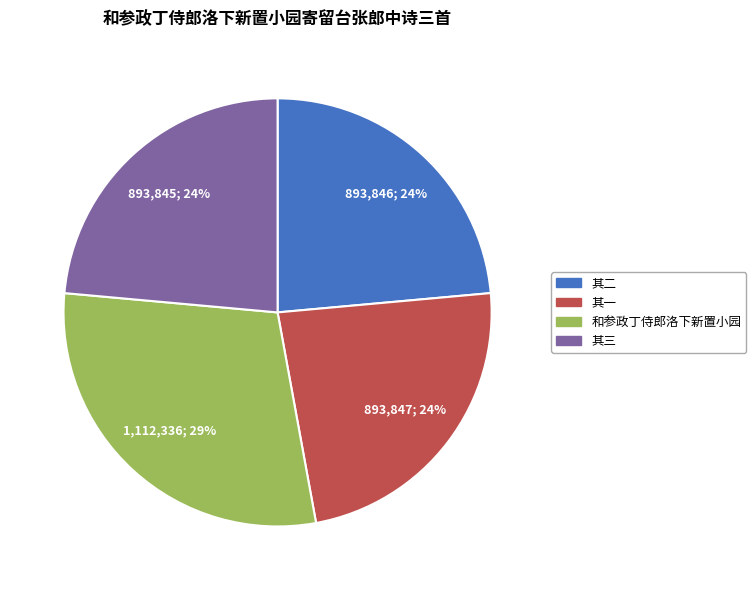

Is there a majority slice in this chart?

No